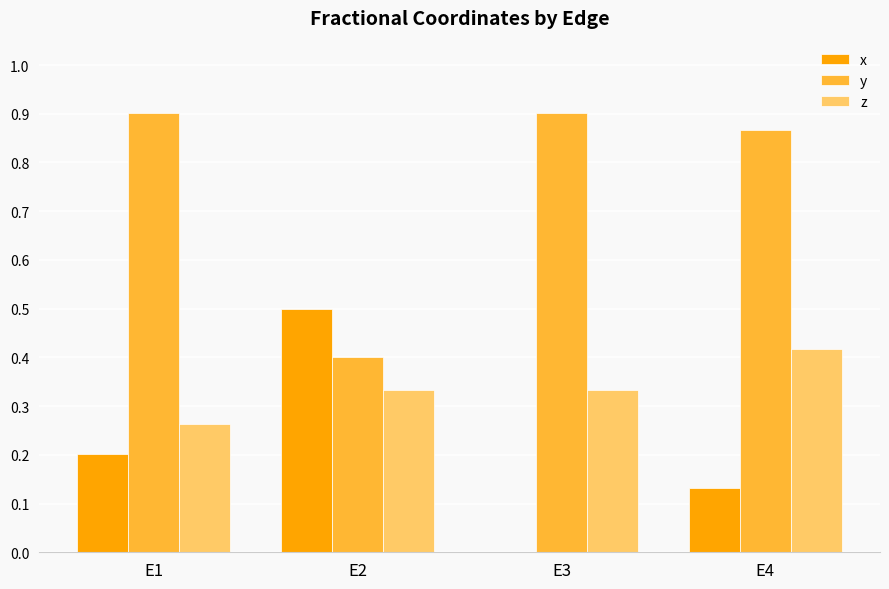

Between E1 and E4, which series saw the biggest shift?

z